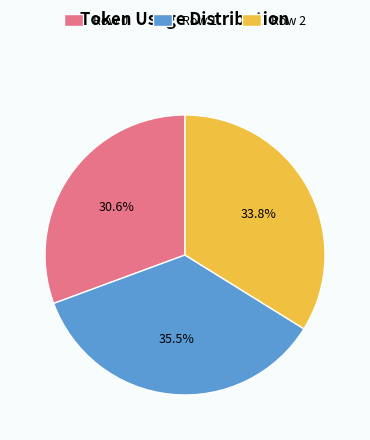

Count the number of slices in the pie.

3